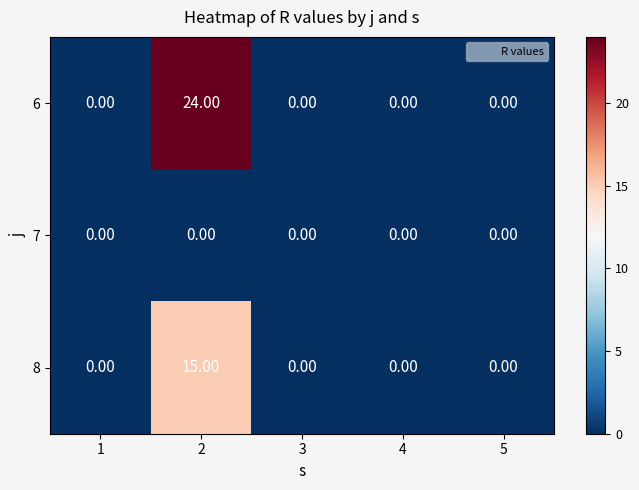

Rank the series by their average value, from highest to lowest.

6, 8, 7